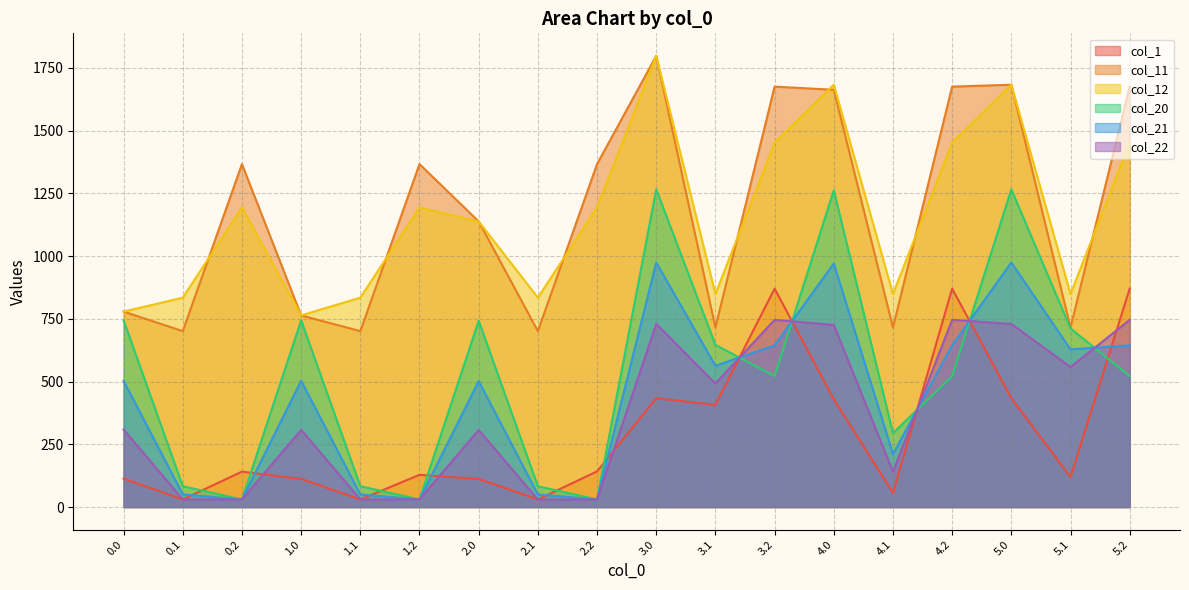

At which label does col_21 reach its minimum?

0.2